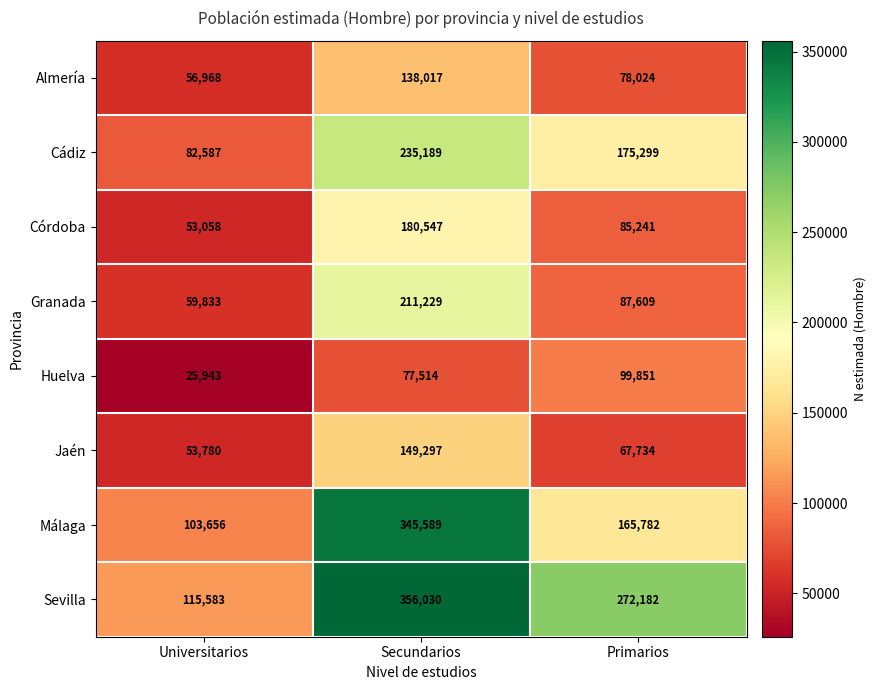

Which series has the widest spread of values?

Málaga